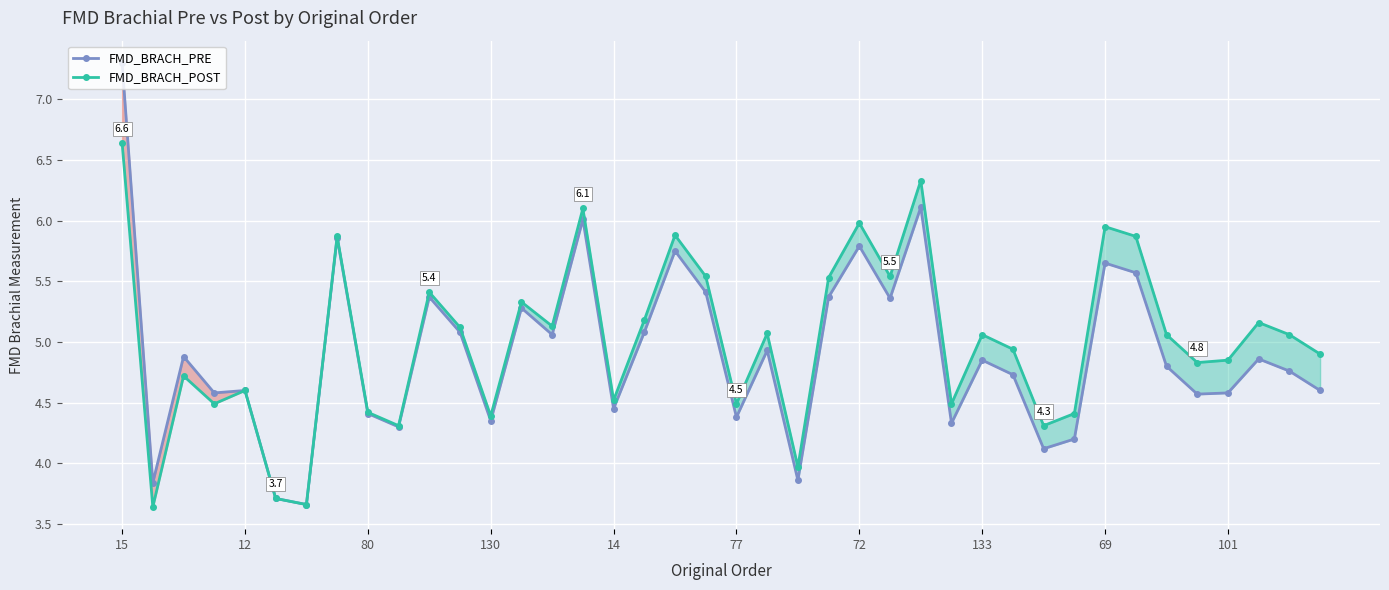

Which category has the highest value in the FMD_BRACH_PRE series?

15